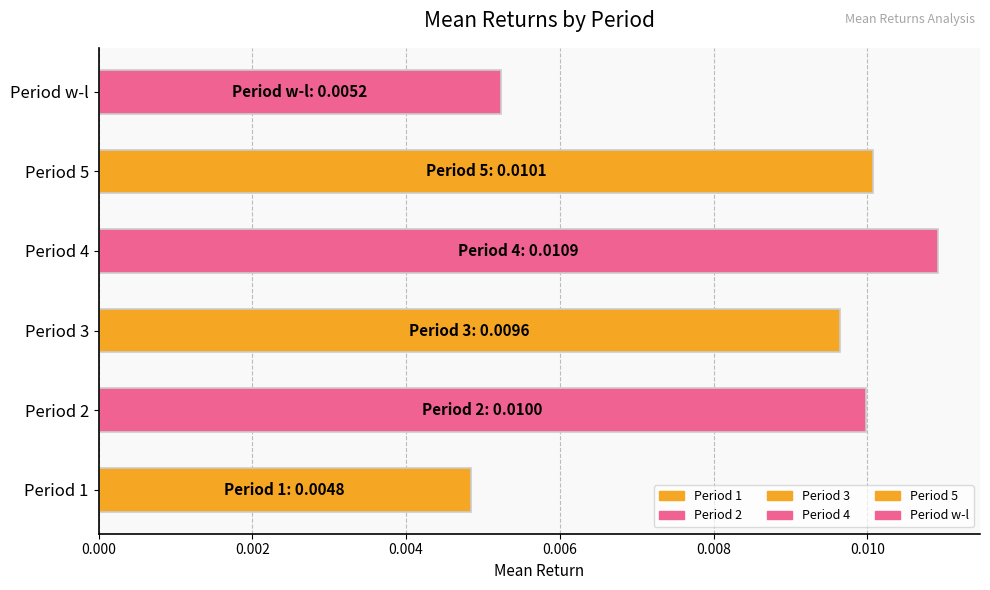

At which category does the chart reach its peak across all series?

Period 4